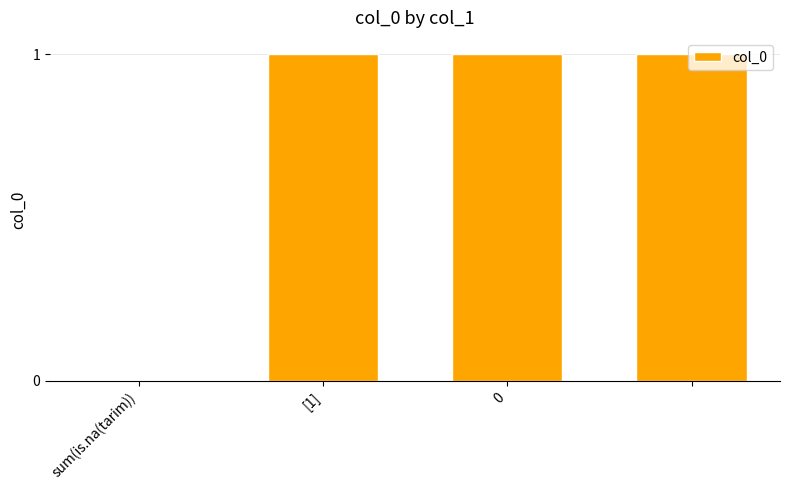

What is the sum of all values?

3